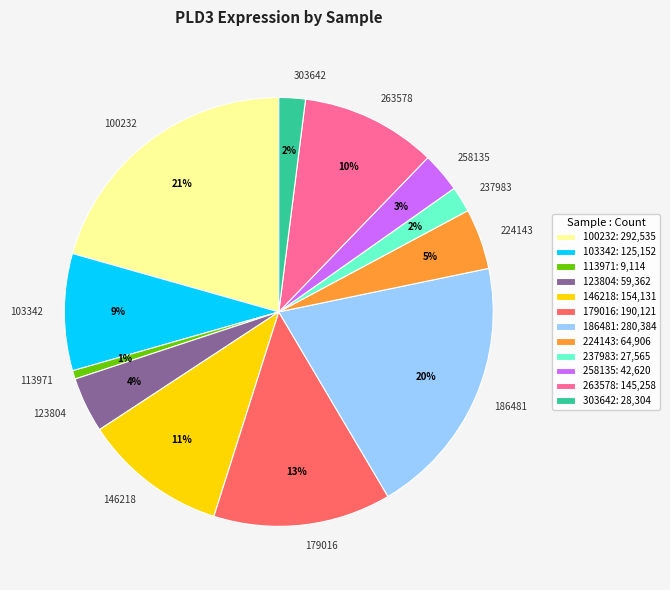

What is the ratio of the value at 237983 to the value at 146218?

0.2